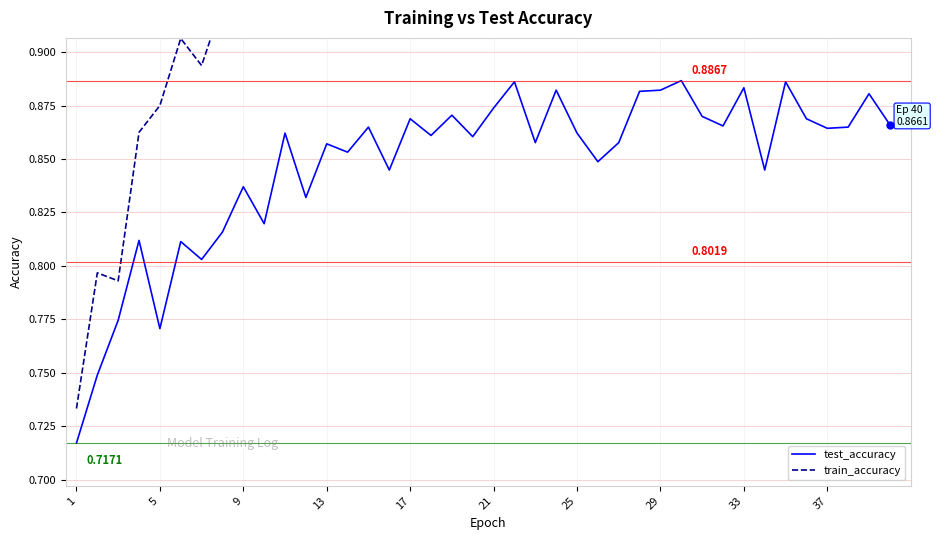

Is this an area chart (filled region under the line)?

No